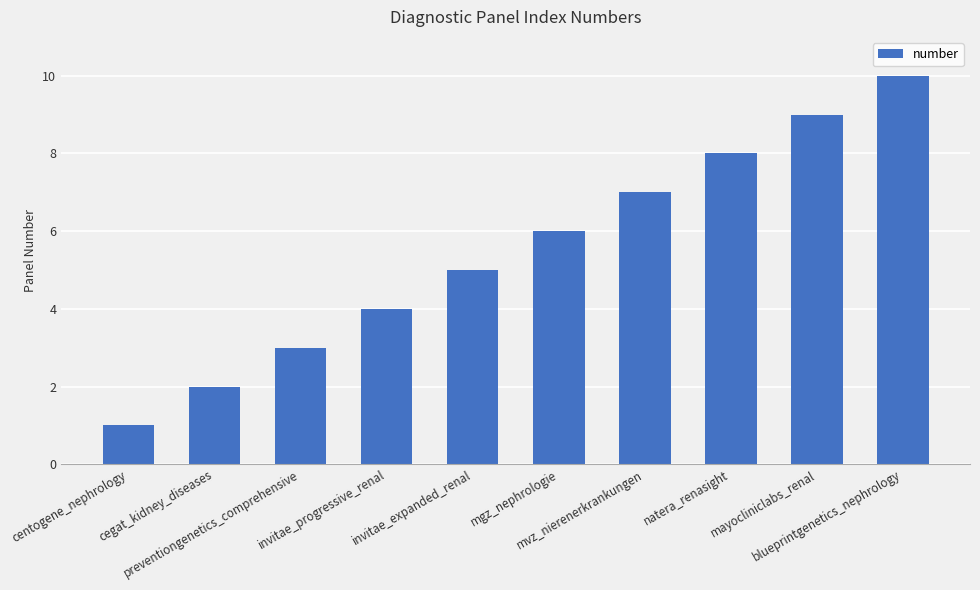

Which label corresponds to the smallest value in the chart?

centogene_nephrology